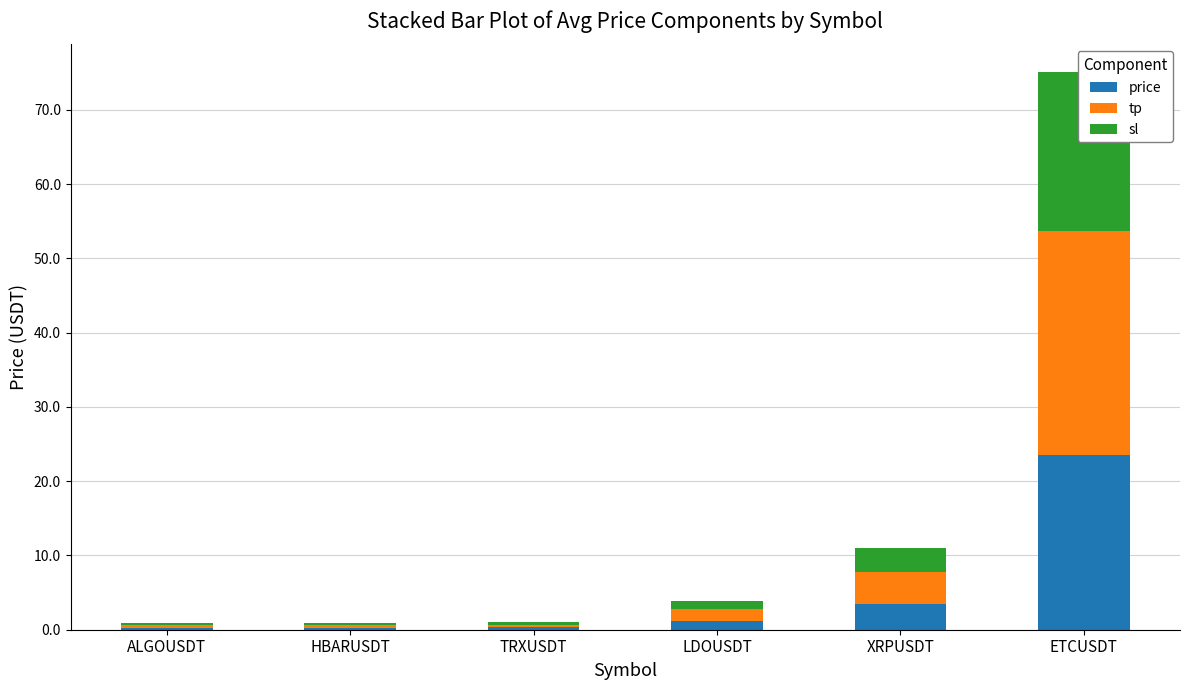

How many values in the sl series exceed 1?

3